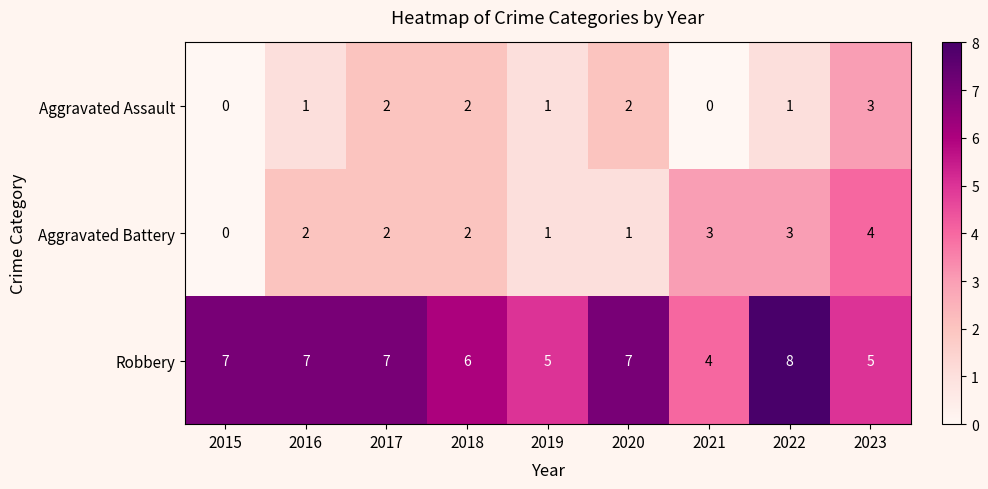

What is the spread (max minus min) of values at 2019?

4